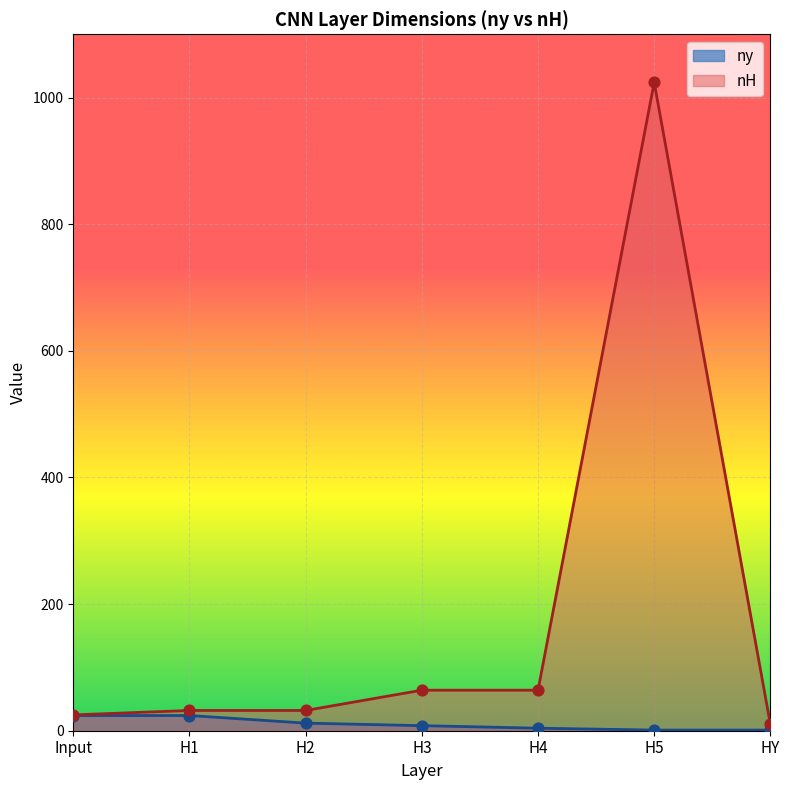

Is the value of ny at H2 greater than the value of nH at H2?

No